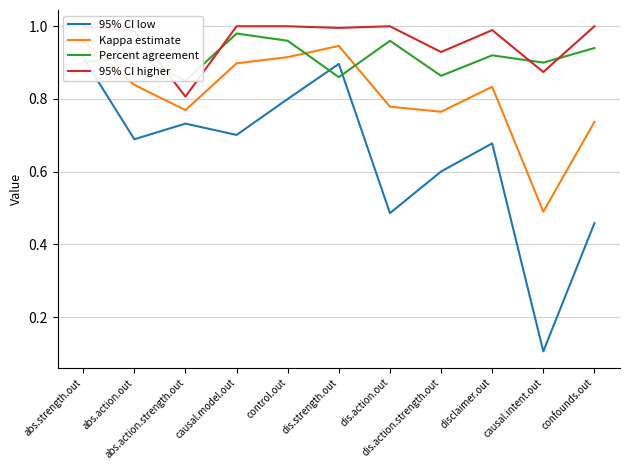

What is the difference between the highest and lowest values at control.out?

0.2